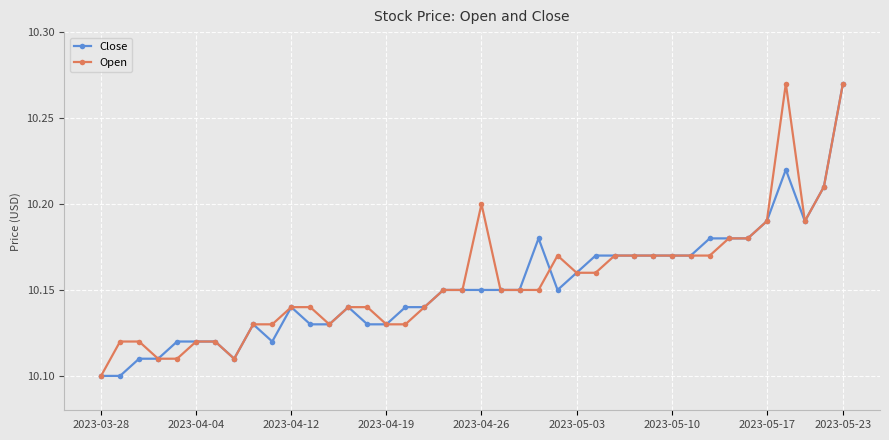

What is the sum of all Close values?

406.1